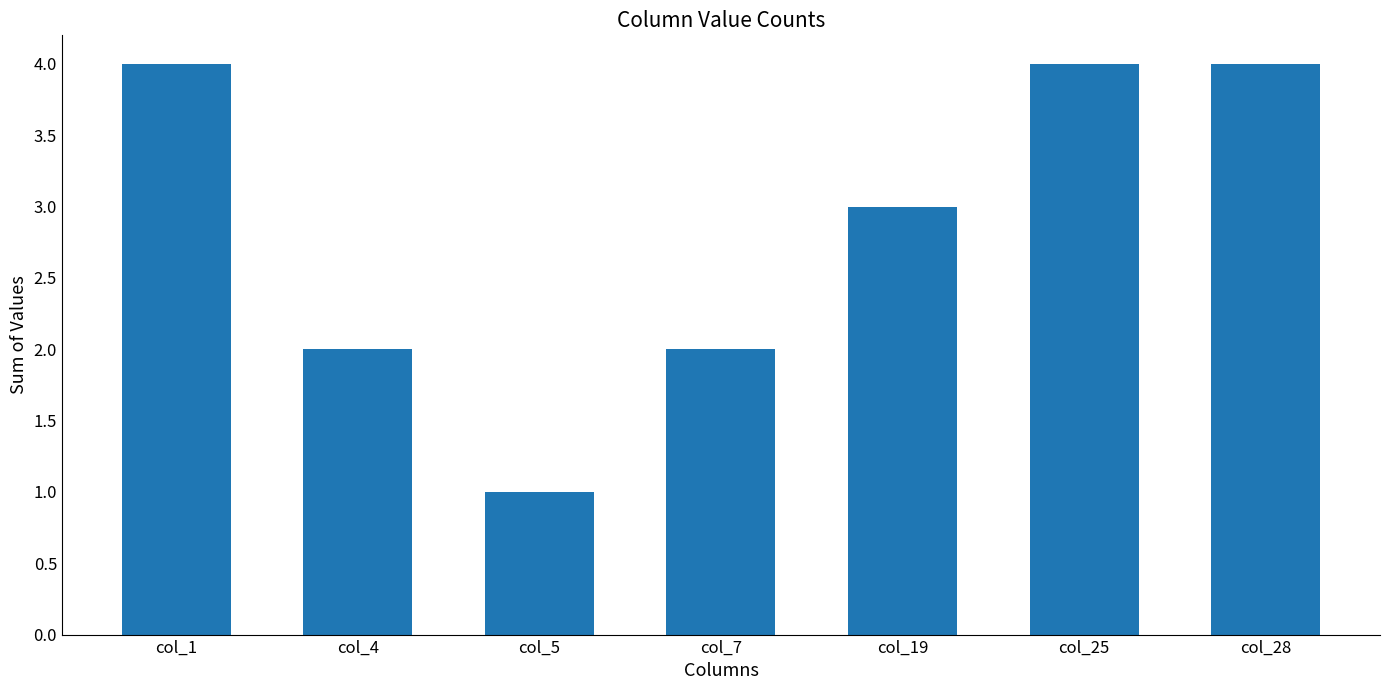

What is the difference between the maximum and minimum values?

3